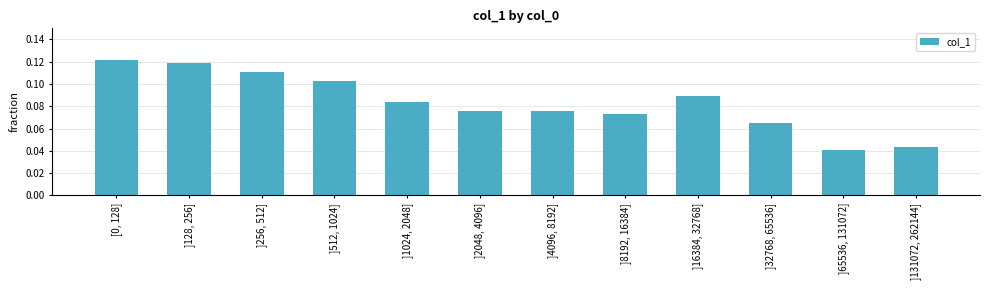

True or false: the data shows 0.1 at ]131072, 262144].

False